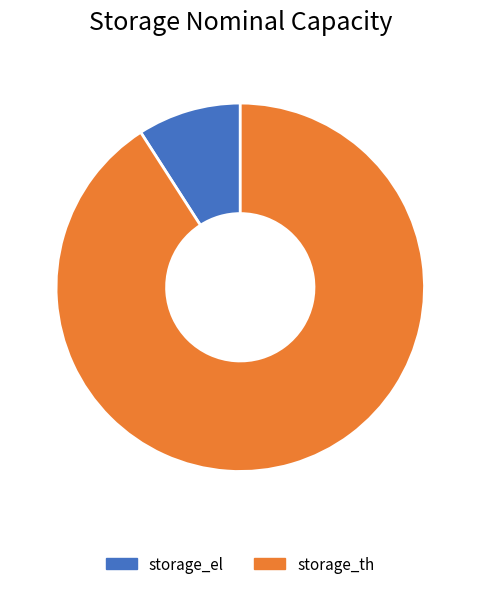

Is it true that storage_th is 82% of the pie?

False